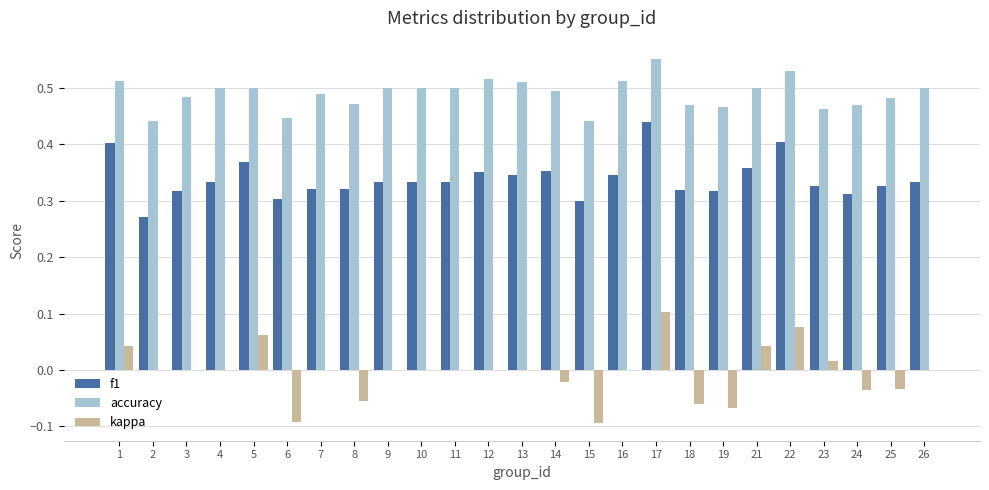

What is the total value across all series at 26?

0.8